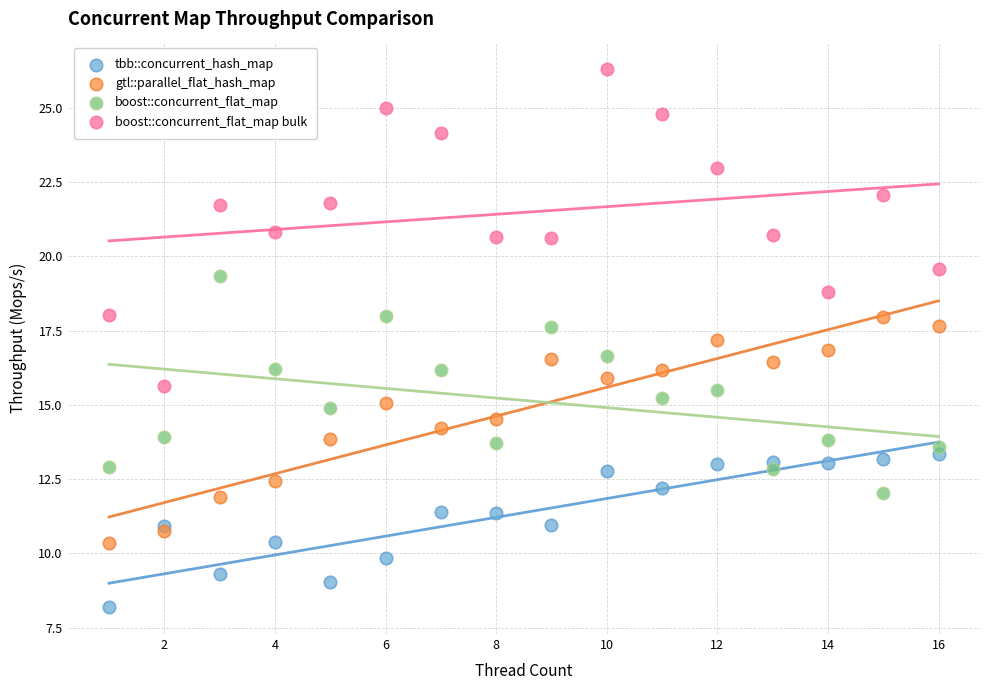

What are all the series names shown in the legend?

tbb::concurrent_hash_map, gtl::parallel_flat_hash_map, boost::concurrent_flat_map, boost::concurrent_flat_map bulk